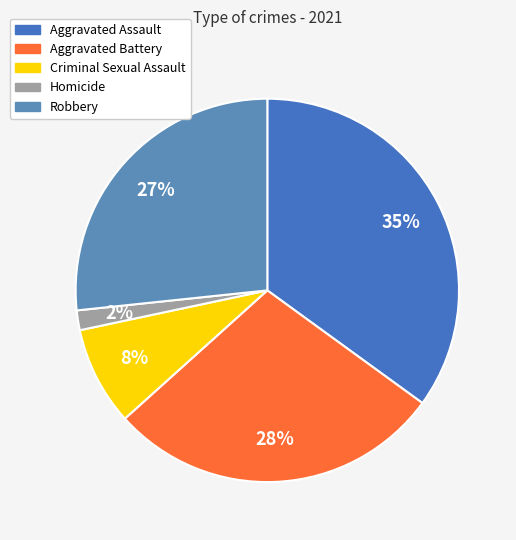

Which has a higher value, Aggravated Assault or Homicide?

Aggravated Assault